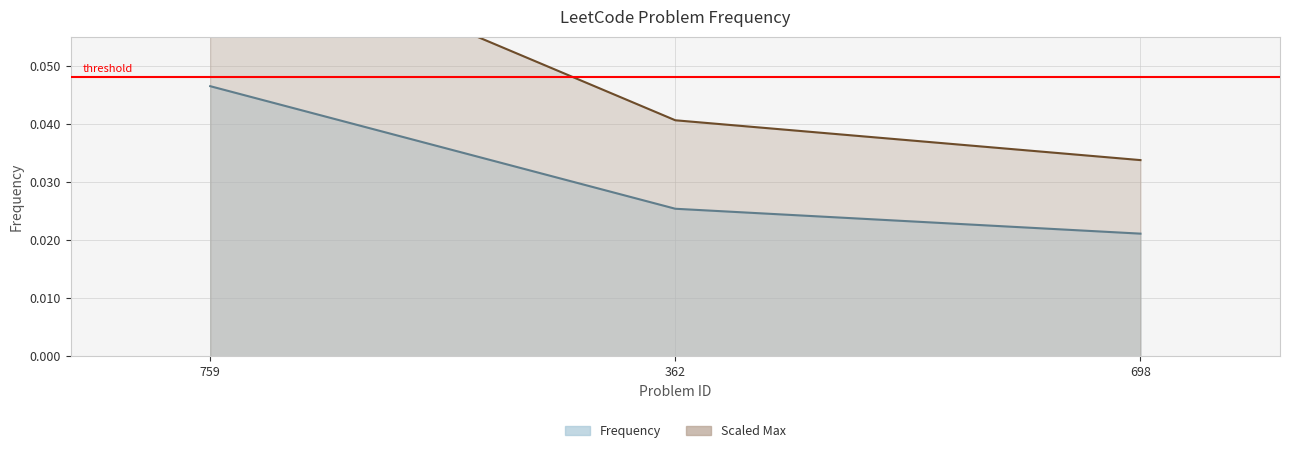

At which category does the chart reach its peak across all series?

759